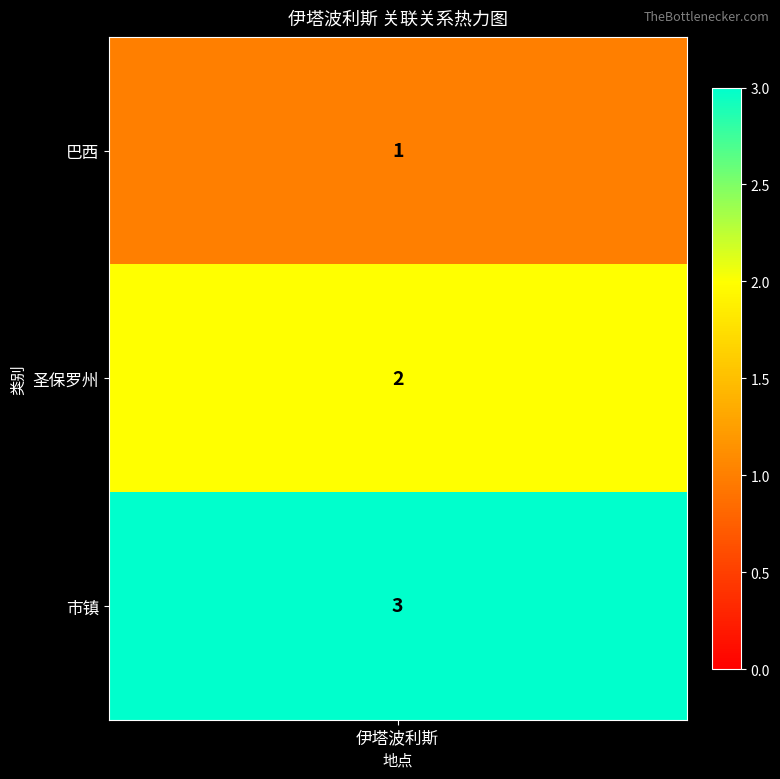

Rank the categories by value from lowest to highest.

0, 1, 2